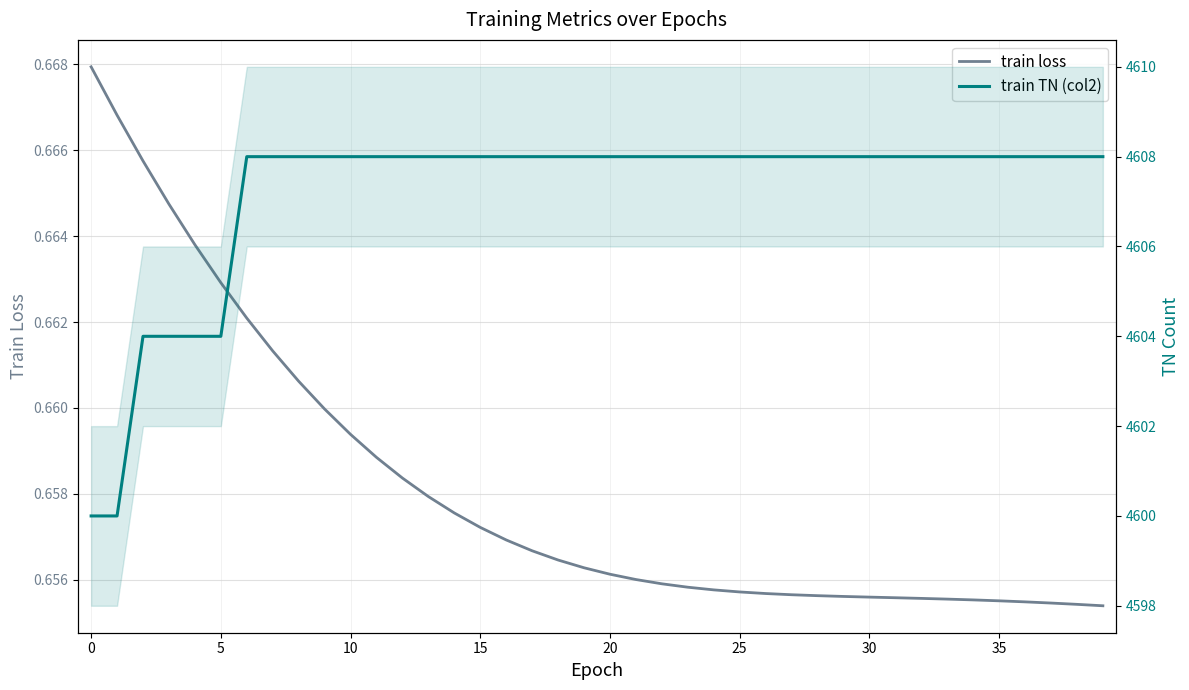

How many train TN (col2) values are between 4608 and 4609?

34